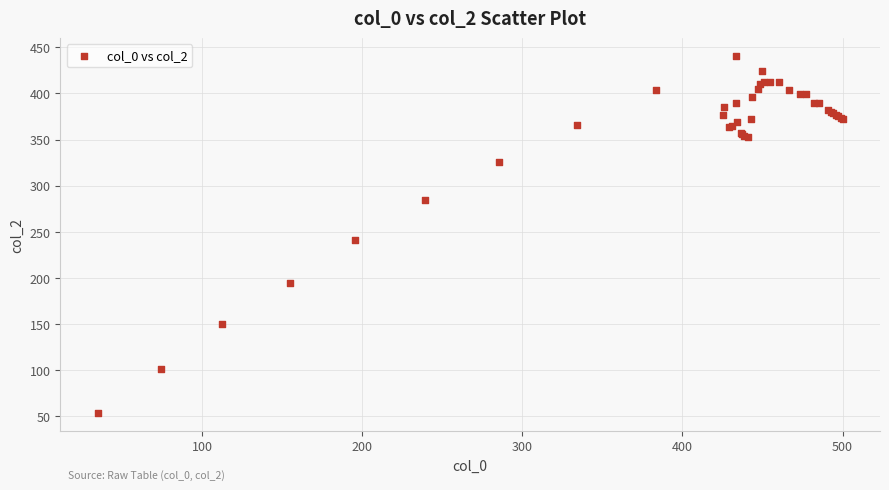

What Y value in the scatter plot is closest to 246?

241.0